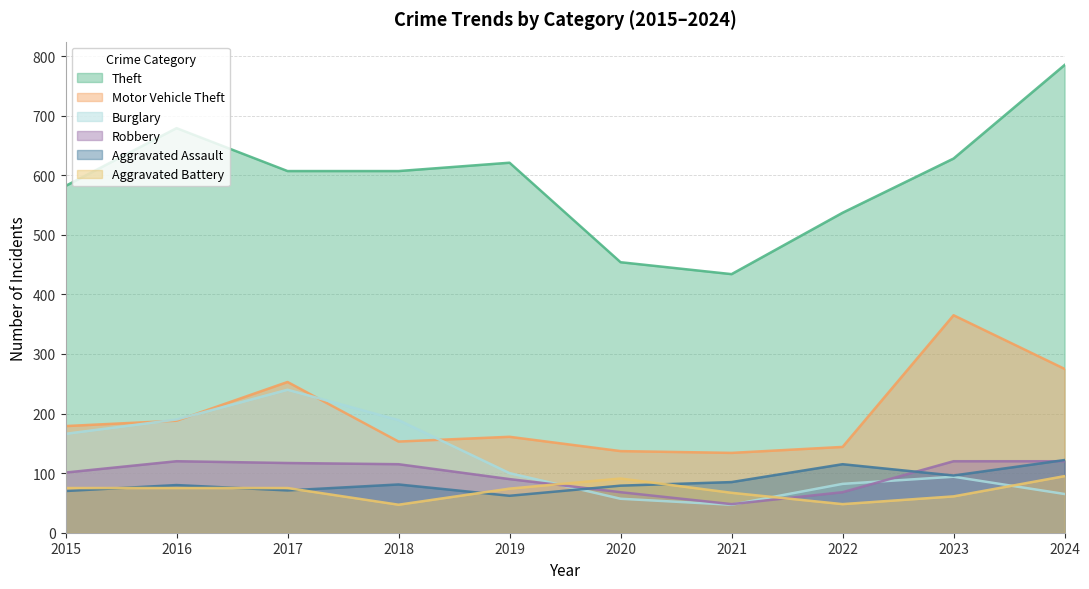

True or false: Robbery and Aggravated Battery cross at least once.

True